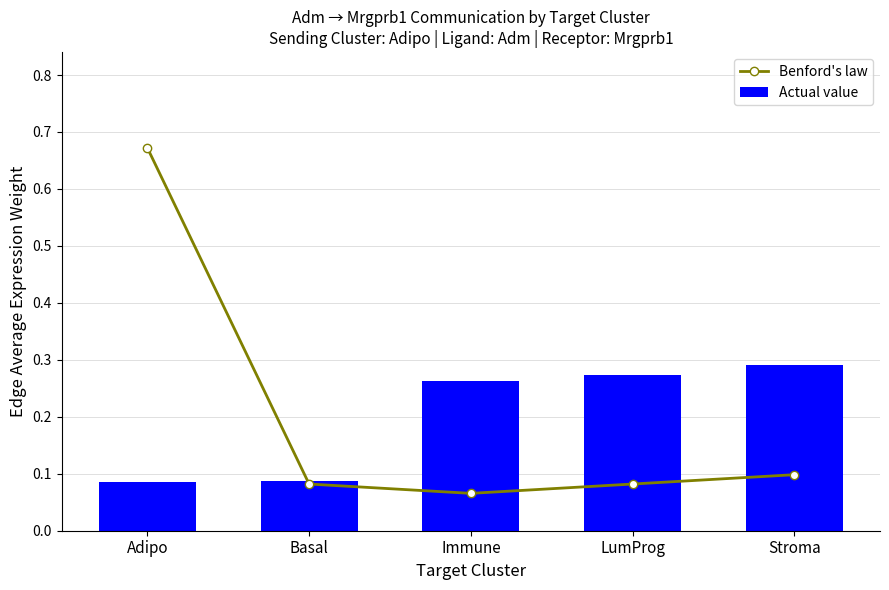

Between Immune and LumProg, which series saw the biggest shift?

Benford's law